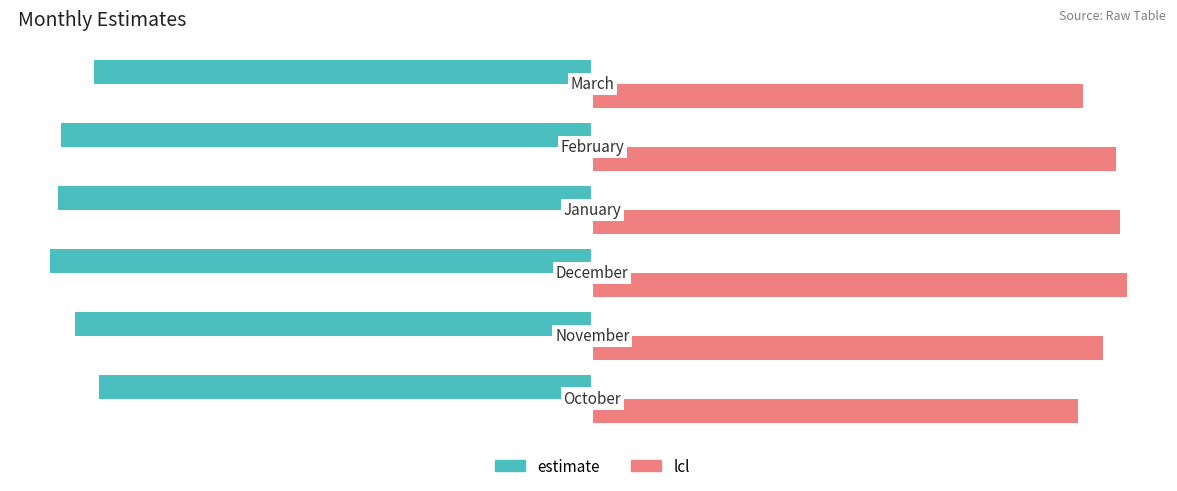

Which series has the largest total across all categories?

lcl